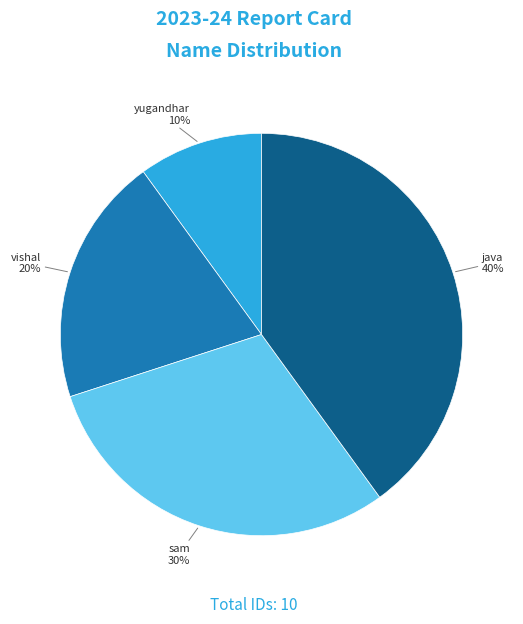

To the nearest percent, what is the combined percentage of sam and vishal?

50%